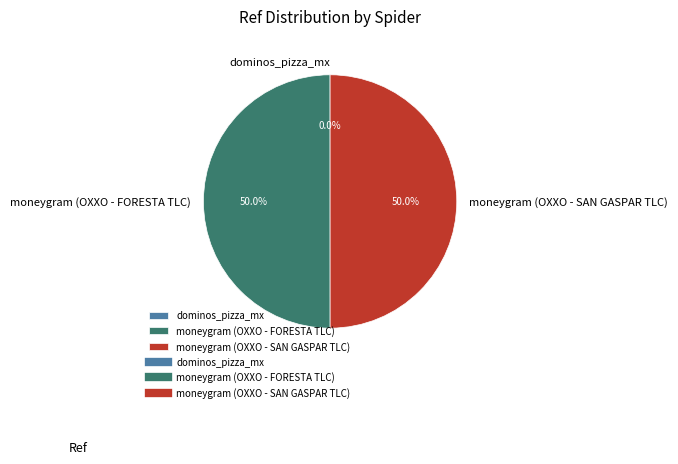

Combined, what portion of the pie is moneygram (OXXO - FORESTA TLC) and moneygram (OXXO - SAN GASPAR TLC)?

100.0%